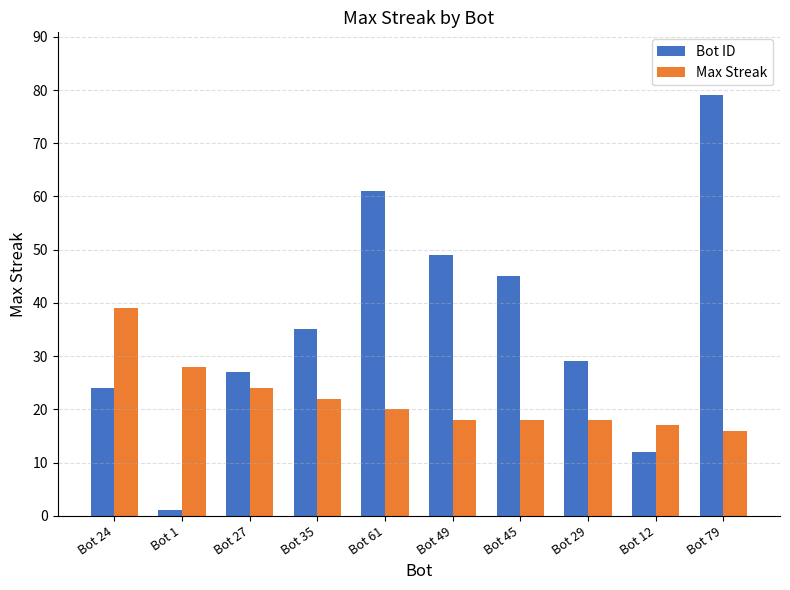

Which series has the largest total across all categories?

Bot ID